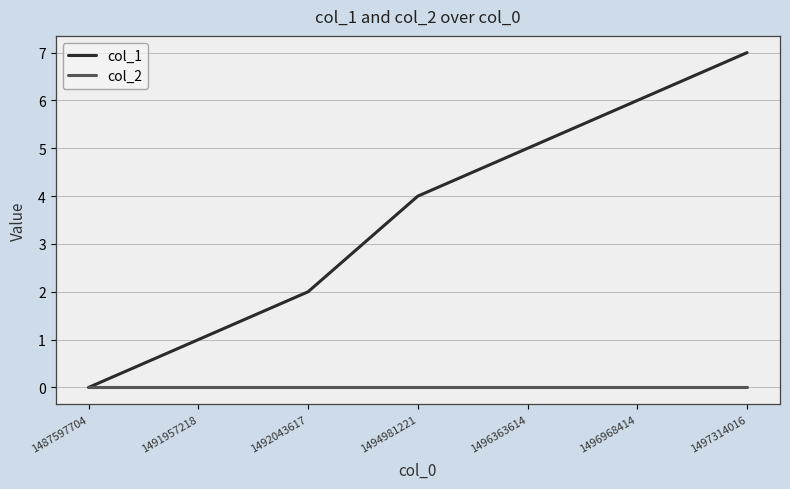

How many col_1 values are between 1 and 6?

5